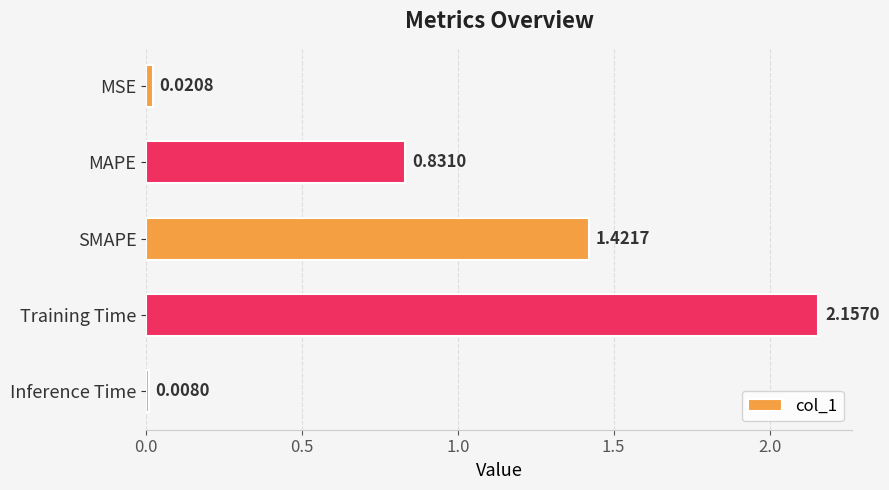

Rank the categories by value from lowest to highest.

Inference Time, MSE, MAPE, SMAPE, Training Time